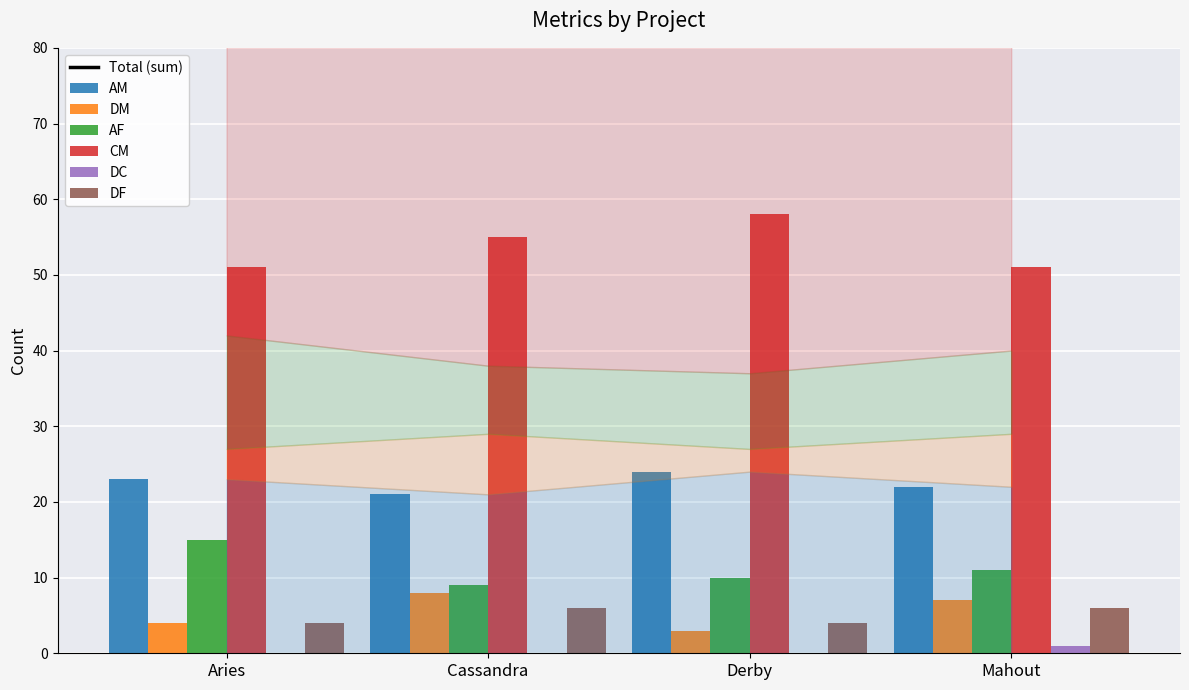

How many data points does each series have?

4